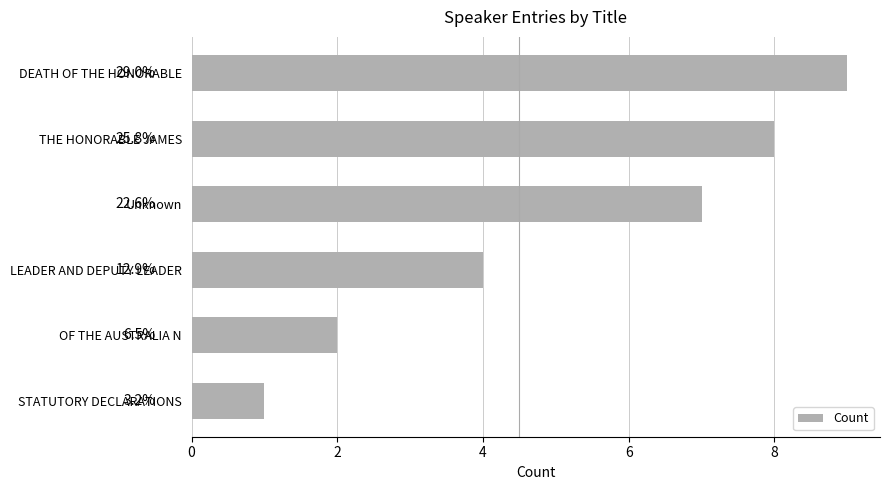

Does the chart contain any negative values?

No